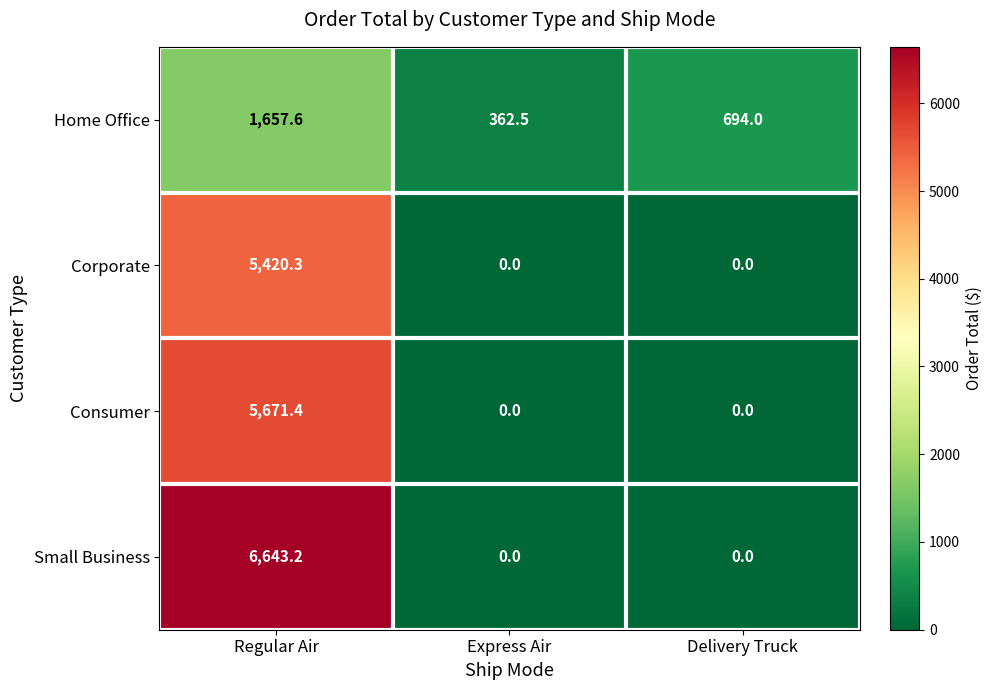

List the series in order of their peak value, lowest first.

Home Office, Corporate, Consumer, Small Business